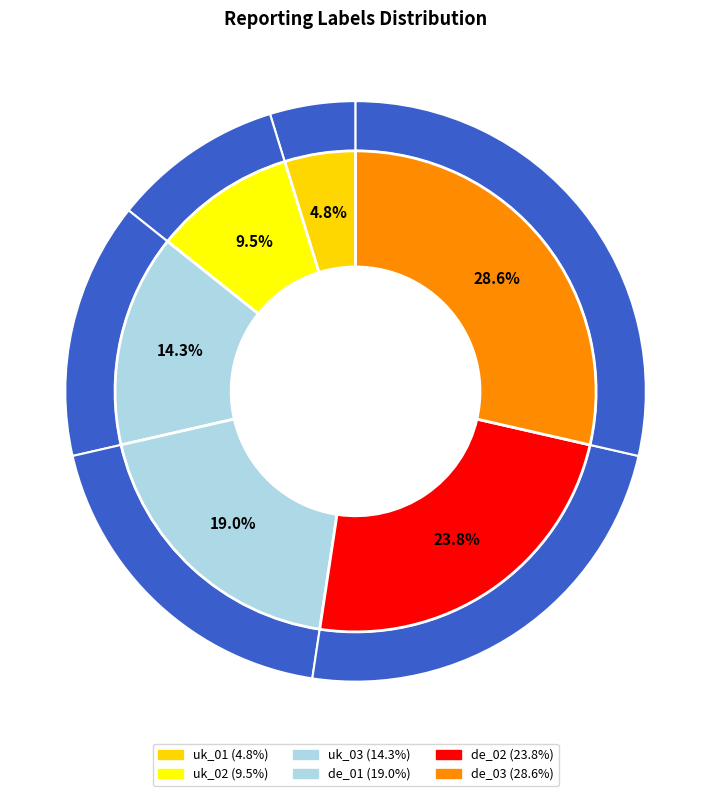

To the nearest percent, what portion does uk_03 represent?

14%